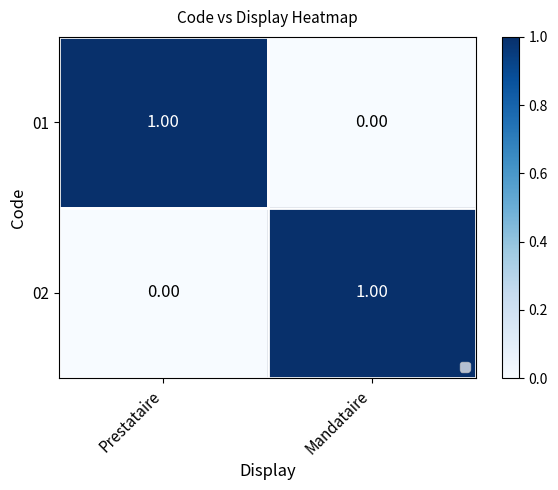

Is the value of 01 at Prestataire greater than the value of 02 at Prestataire?

Yes